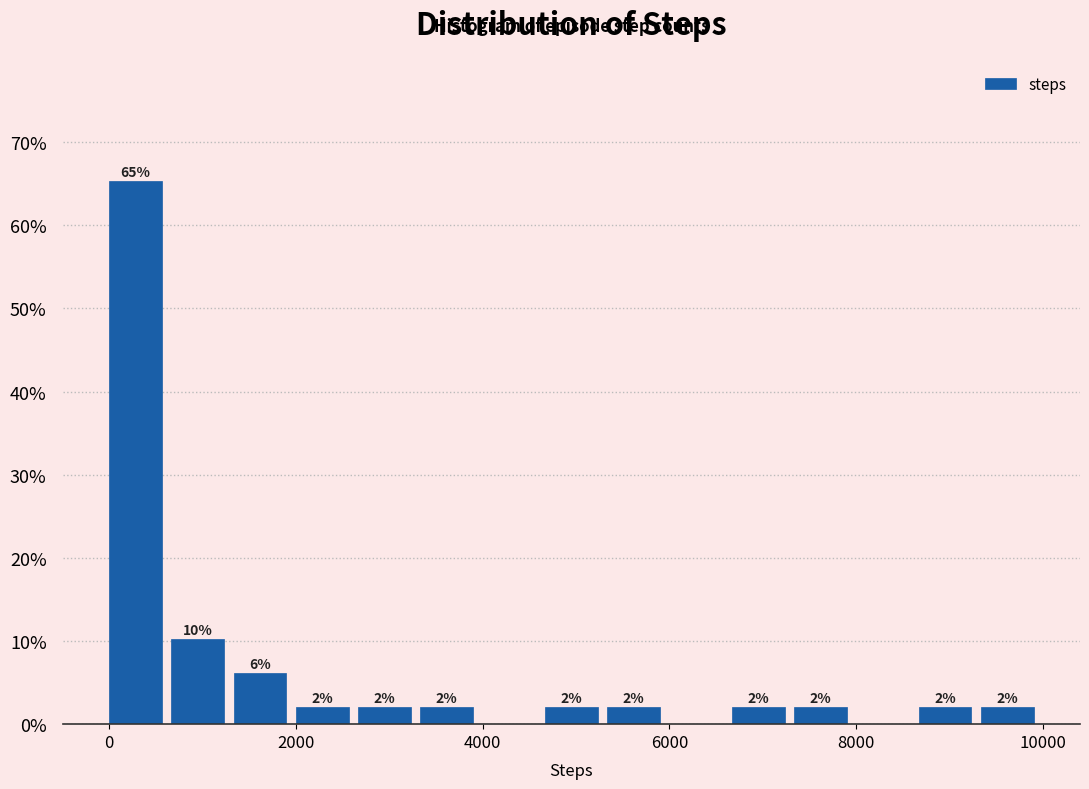

Read against the x-axis, roughly where is the centre of the tallest bar?

200